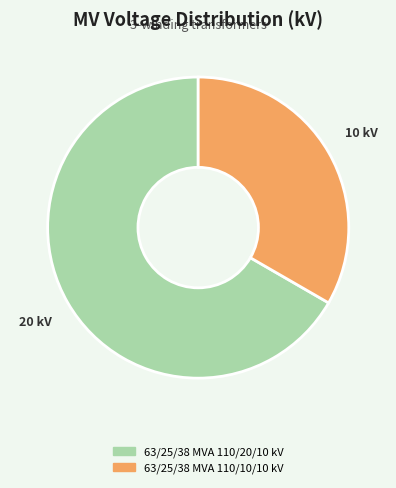

Does any single category account for the majority?

Yes